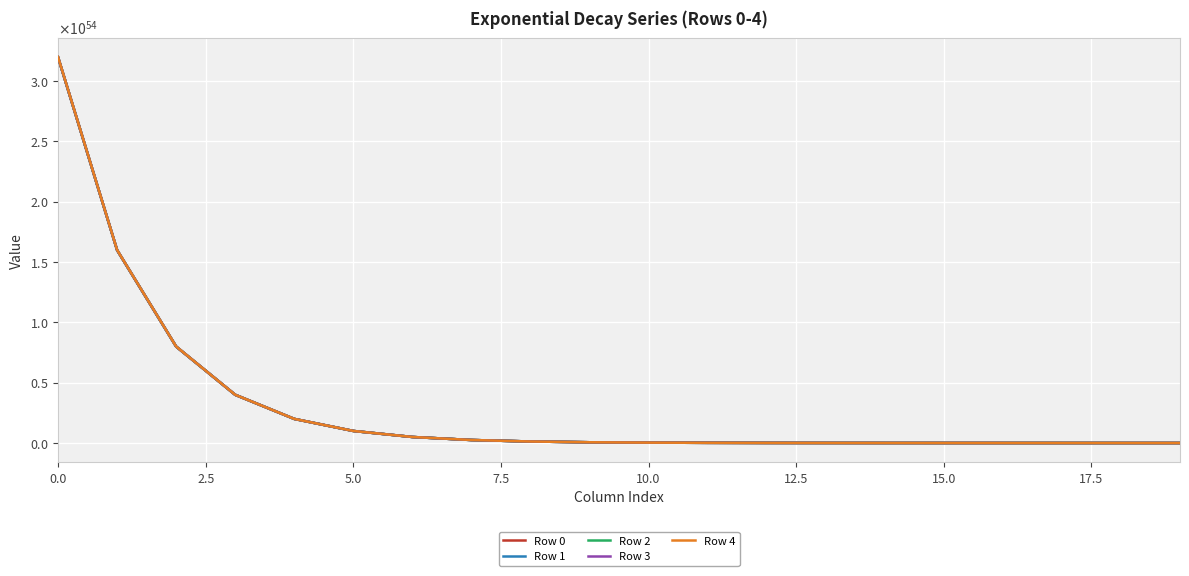

True or false: Row 1 and Row 0 cross at least once.

False